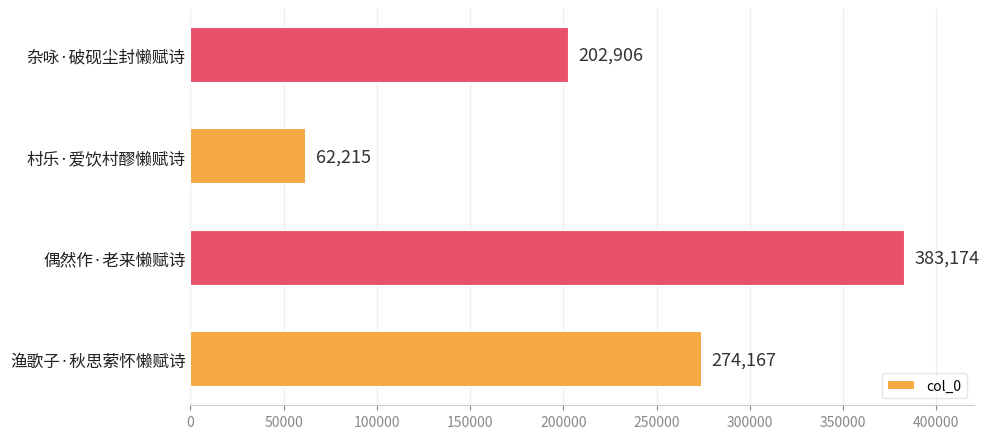

Reading bottom to top, extract all data points from this chart.

渔歌子·秋思萦怀懒赋诗=274167	偶然作·老来懒赋诗=383174	村乐·爱饮村醪懒赋诗=62215	杂咏·破砚尘封懒赋诗=202906